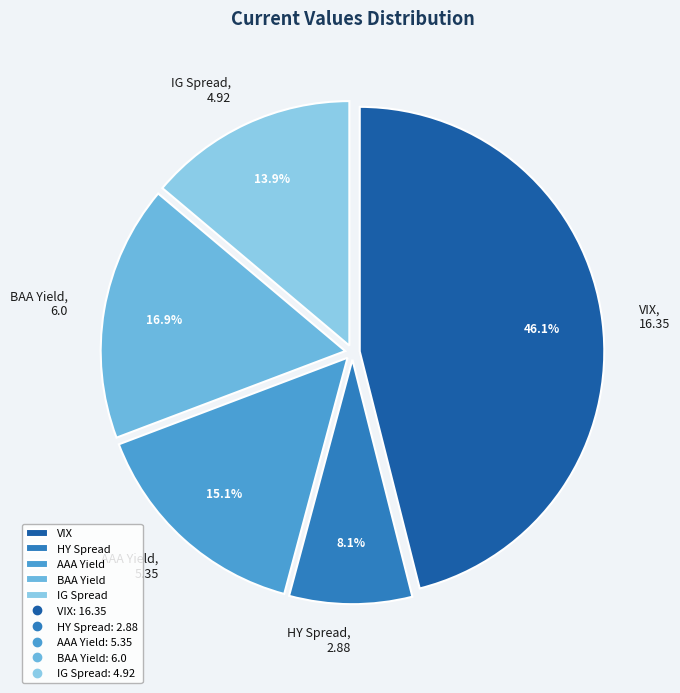

Which has a higher value, HY Spread or VIX?

VIX